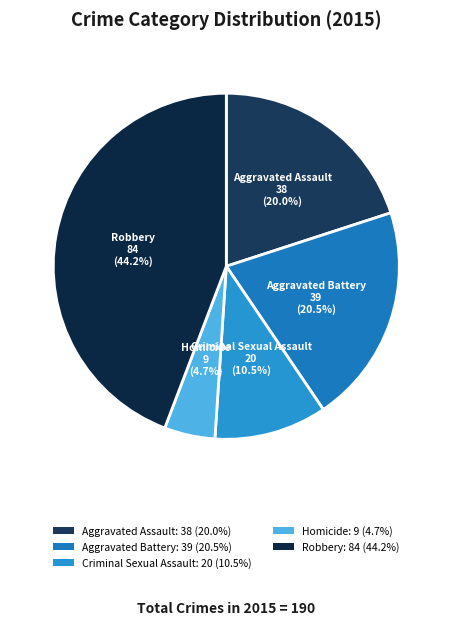

Count the number of slices in the pie.

5